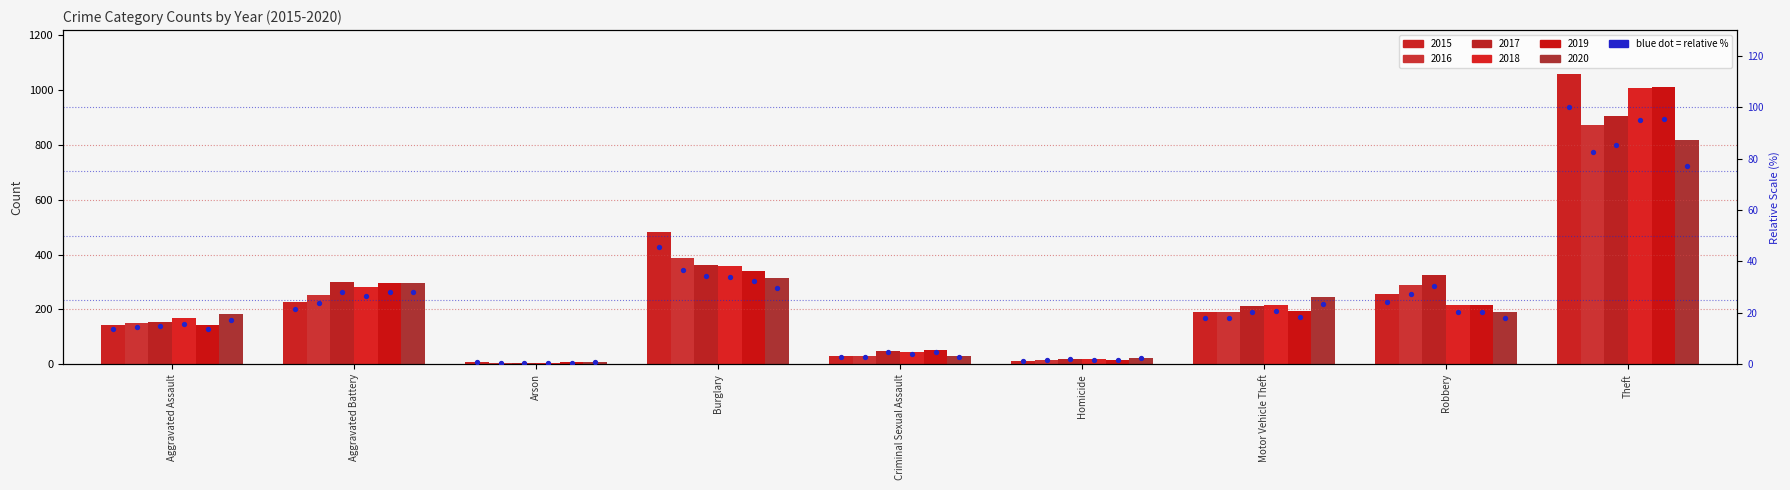

What is the change in value from Aggravated Assault to Burglary?

+31.9